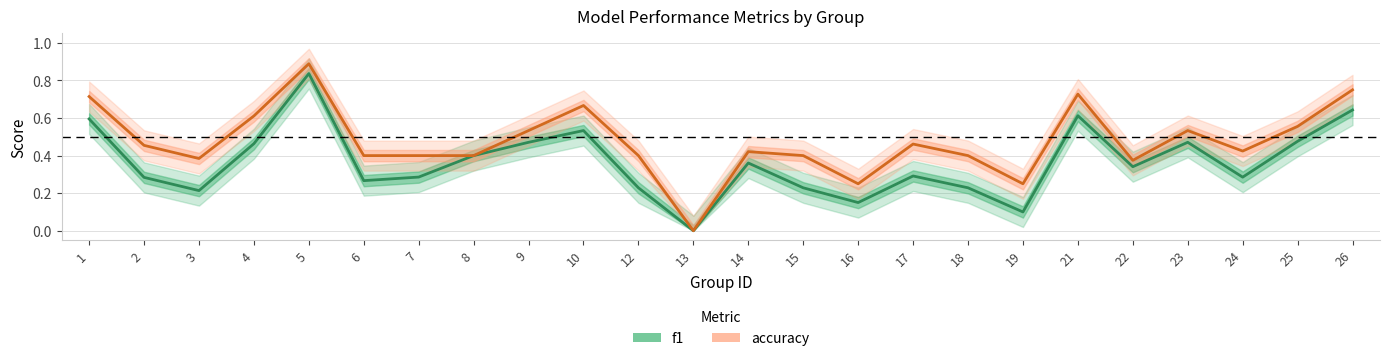

Count the number of data series in this chart.

2